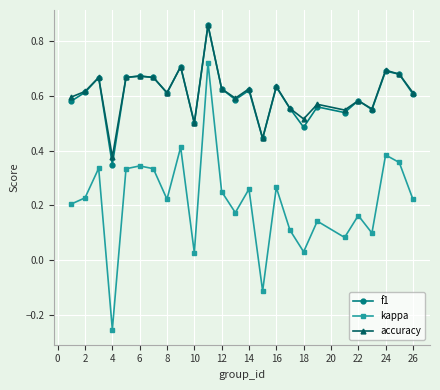

True or false: kappa has more than 1 interior local peaks.

True